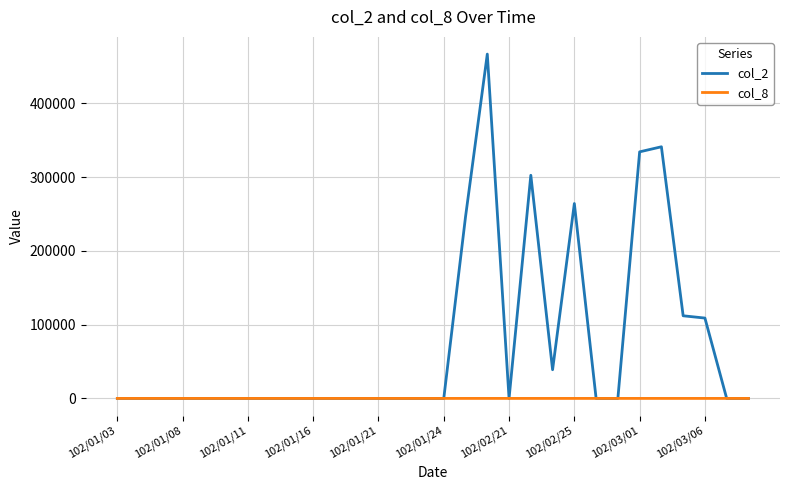

Which series has the widest spread of values?

col_2